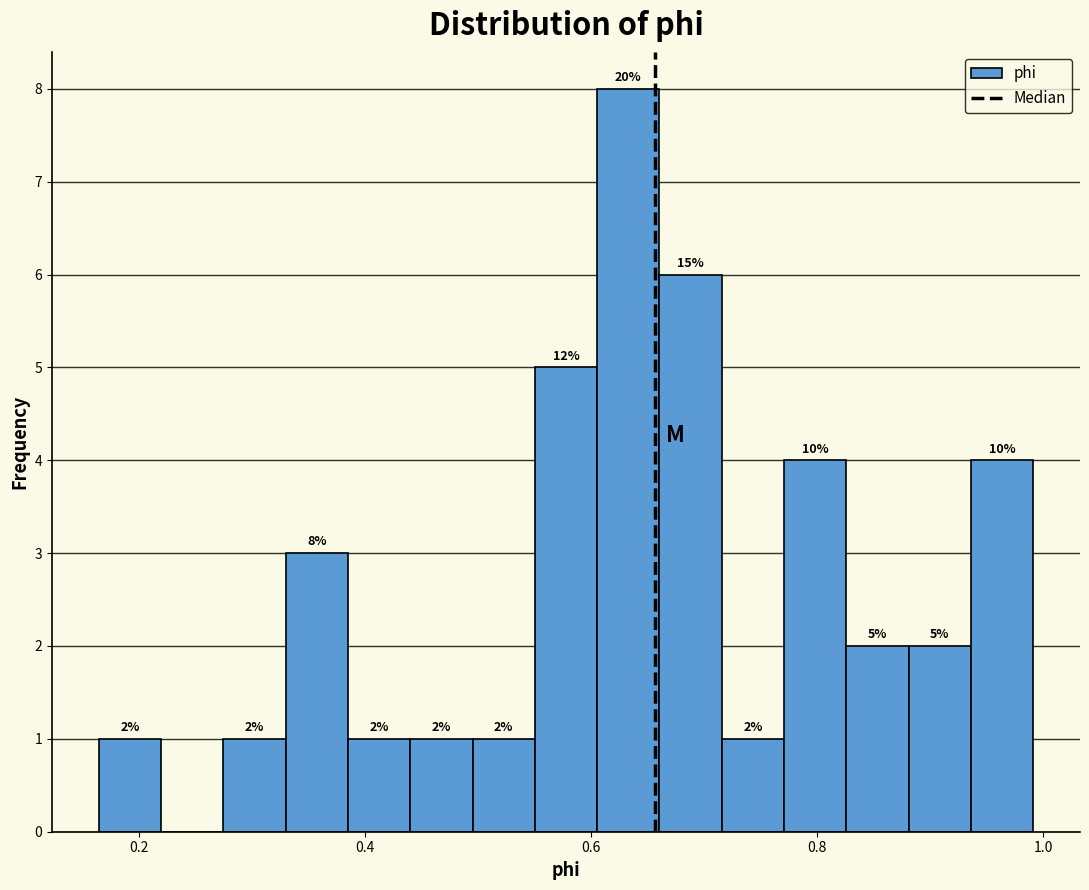

Read against the x-axis, roughly where is the centre of the tallest bar?

0.64